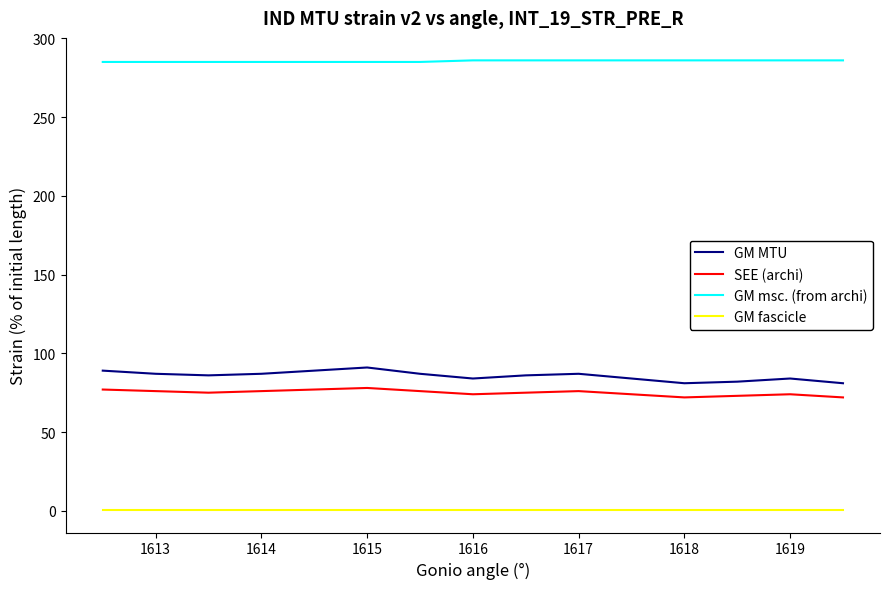

Which series has the largest total across all categories?

GM msc. (from archi)